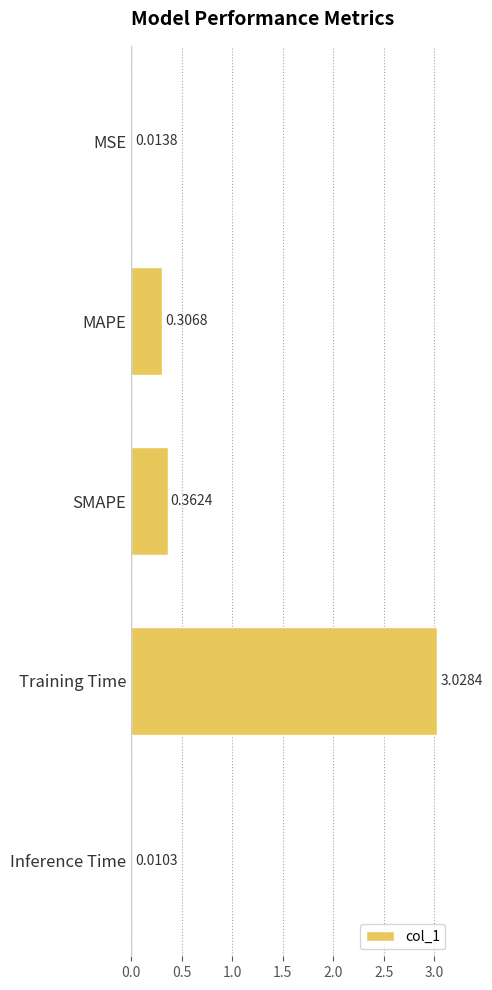

Count the number of data series in this chart.

1